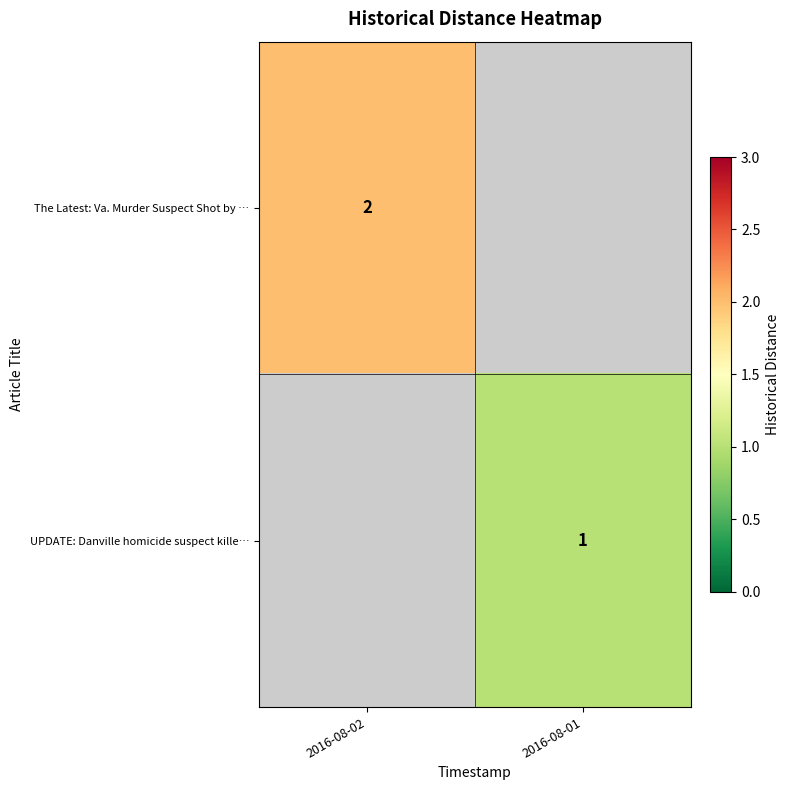

The value of UPDATE: Danville homicide suspect kille… at 2016-08-01 is 1. True or false?

True